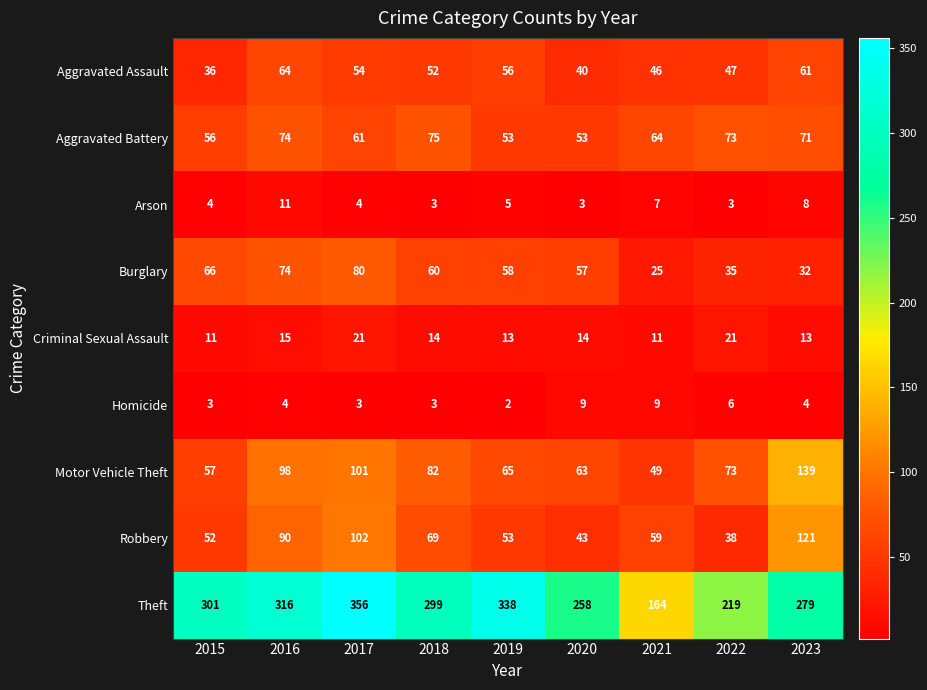

What is the spread (max minus min) of values at 2015?

298